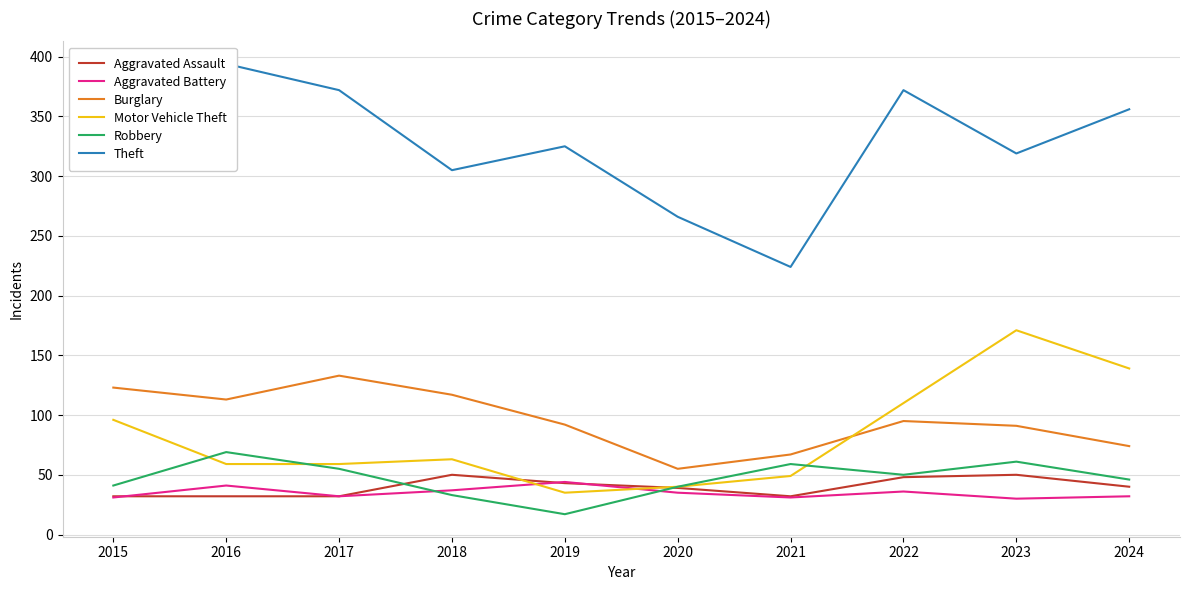

What is the value of the Robbery point at the 2nd from the left?

69